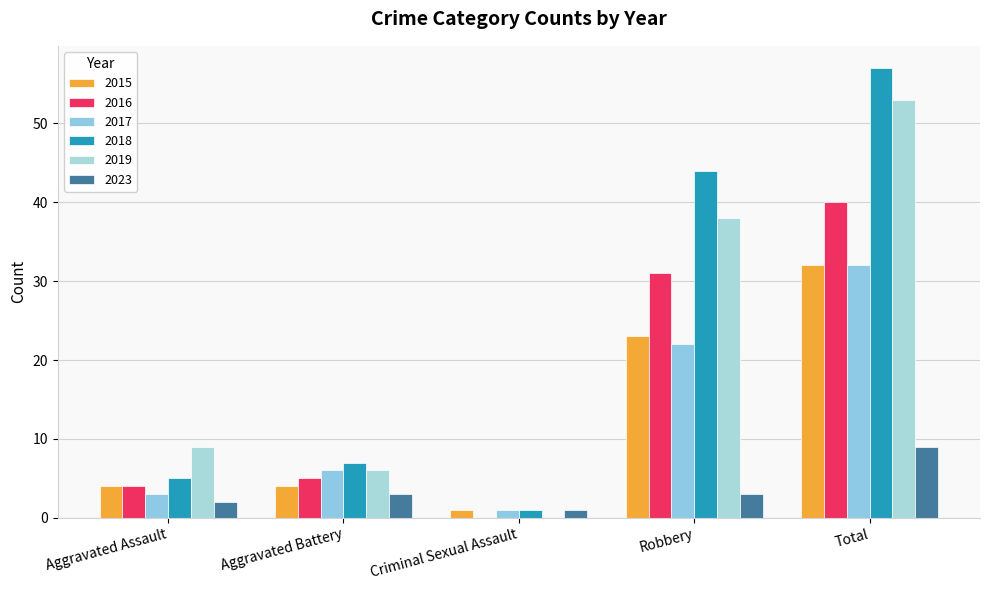

Rank the series at Aggravated Assault from highest to lowest value.

2019, 2018, 2015, 2016, 2017, 2023